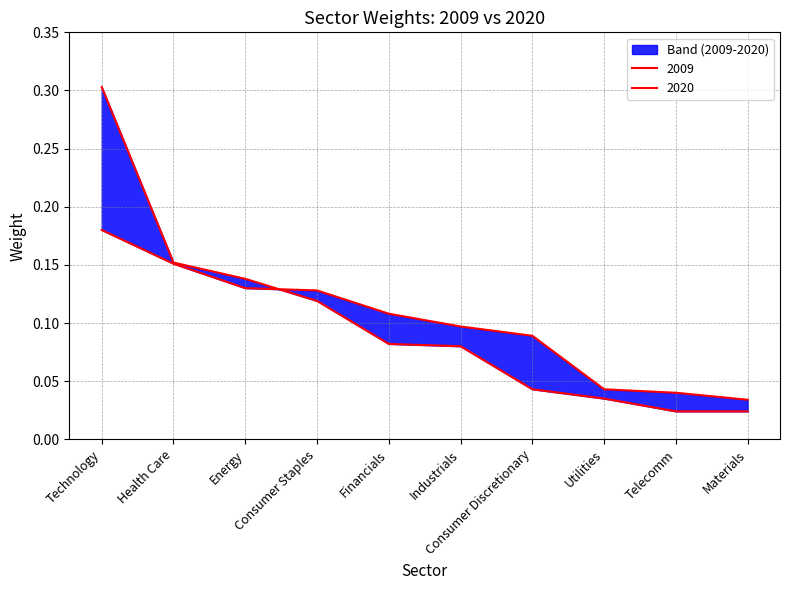

Which series has the largest total across all categories?

2009